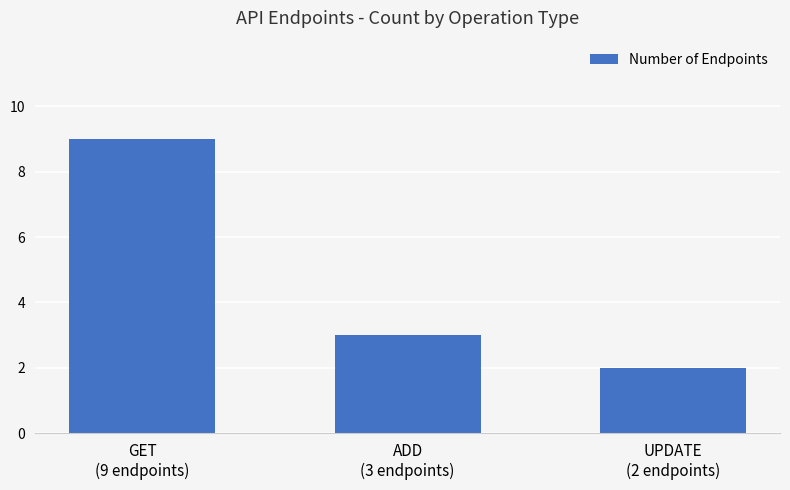

Reading left to right, transcribe all the data shown in this chart.

9	3	2